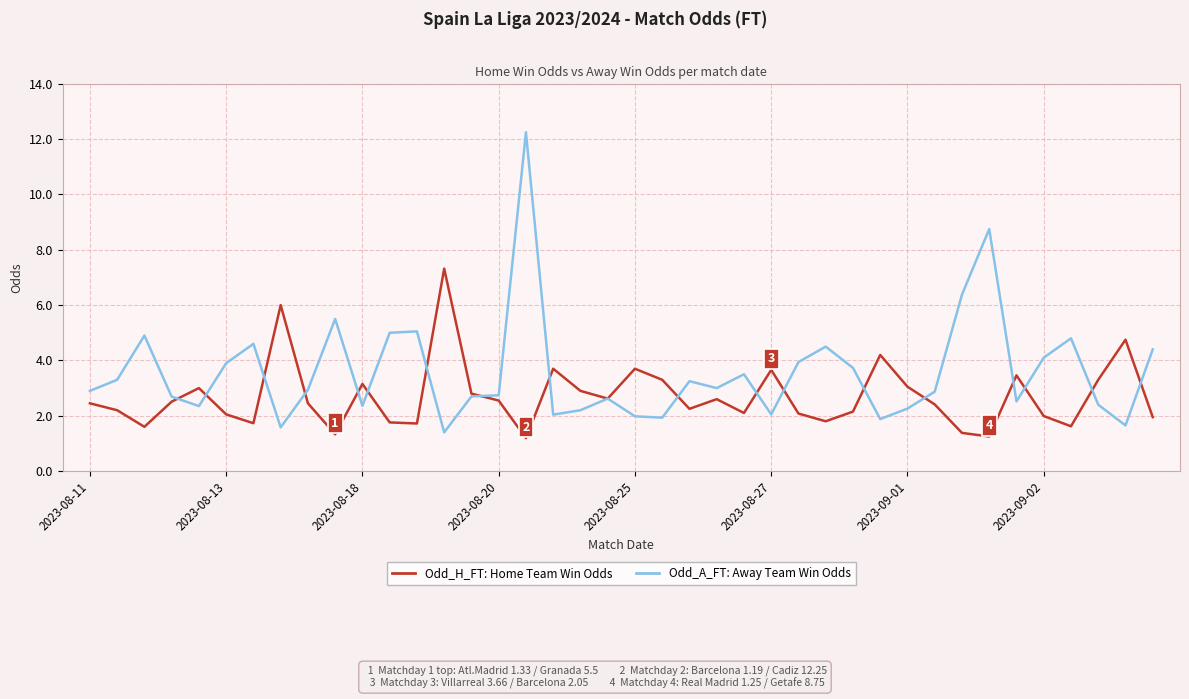

What is the minimum value shown in the chart?

1.2